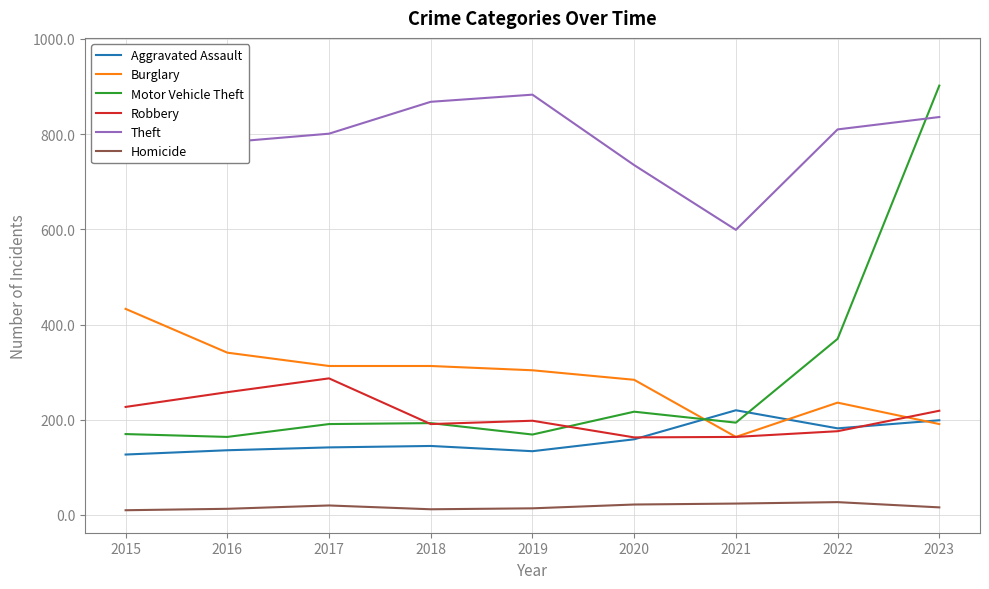

True or false: Motor Vehicle Theft has a value of 902 at 2023.

True